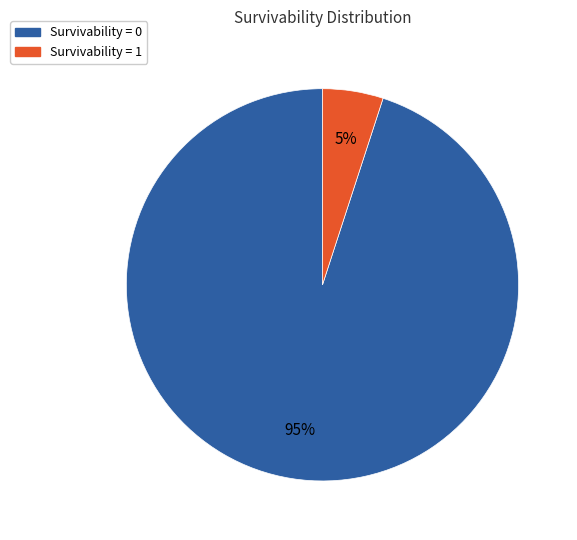

To the nearest percent, what is the difference between the largest and smallest slice percentages?

90%